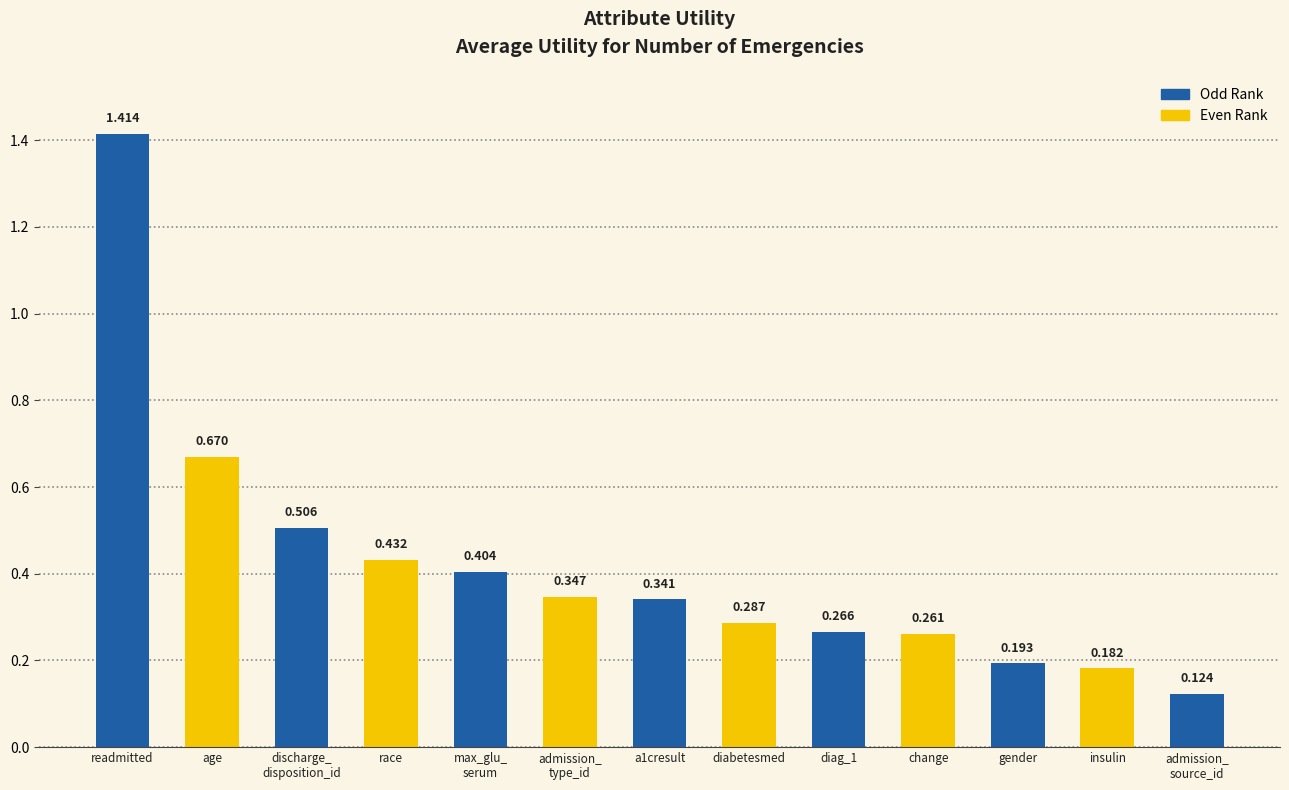

Is it true that the value at discharge_
disposition_id is 0.8?

False